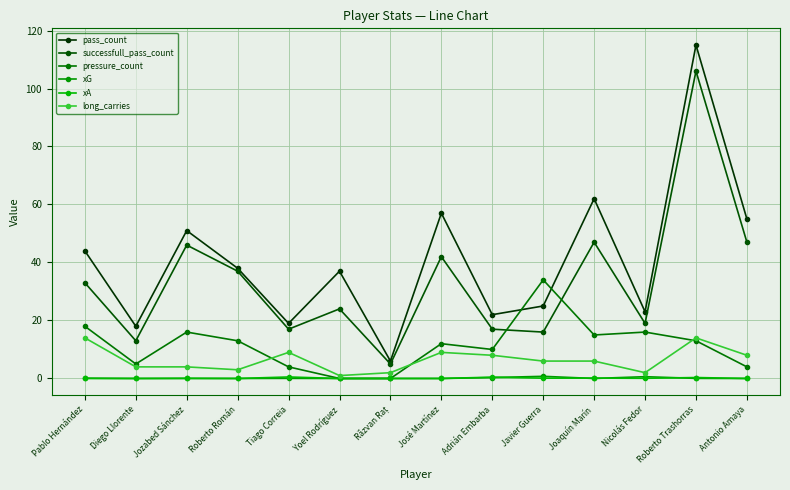

What is the total value across all series at Yoel Rodríguez?

62.0